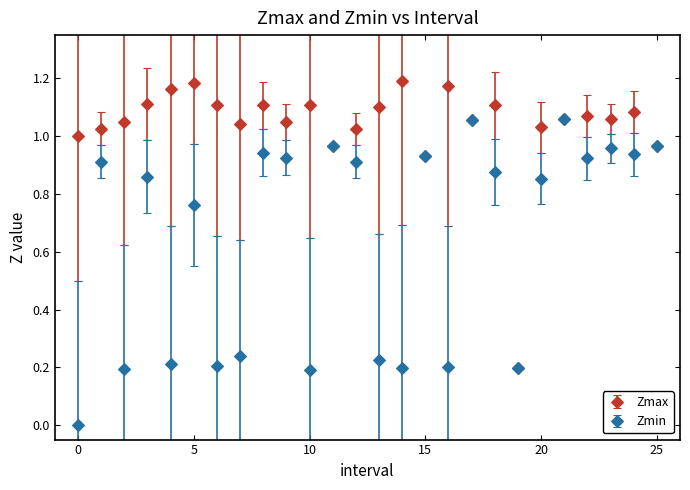

True or false: Zmax has more than 1 points higher than both neighbors.

True